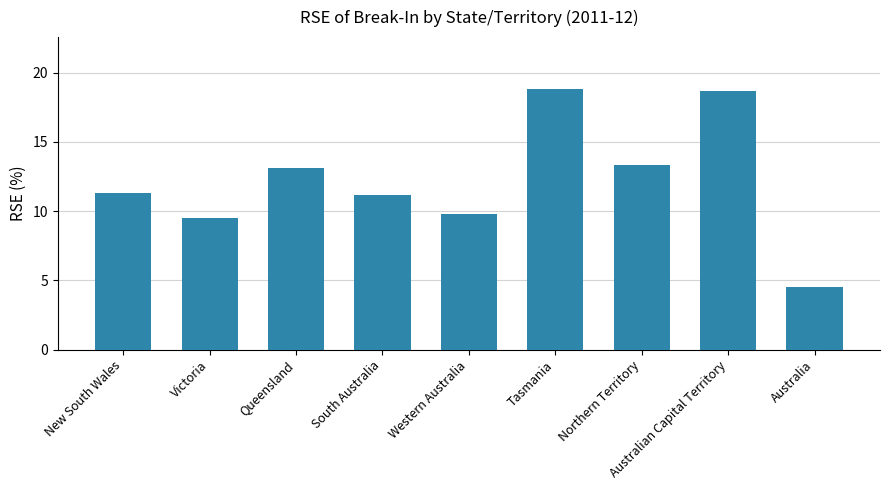

What is the smallest value displayed?

4.5